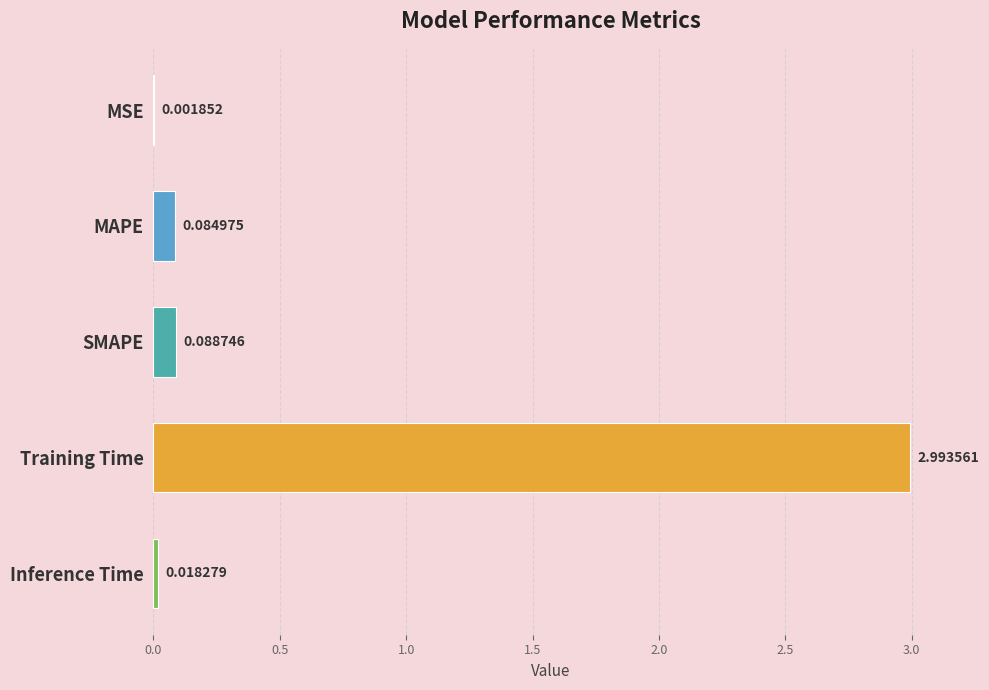

Between SMAPE and MAPE, which is larger?

SMAPE